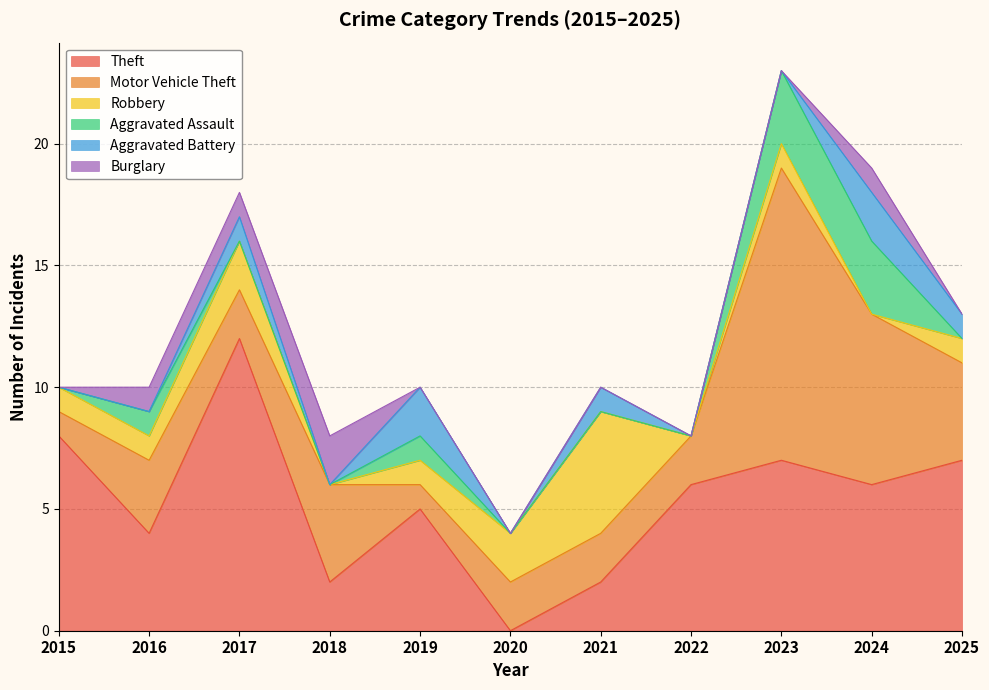

What is the difference between the highest and lowest values at 2015?

8